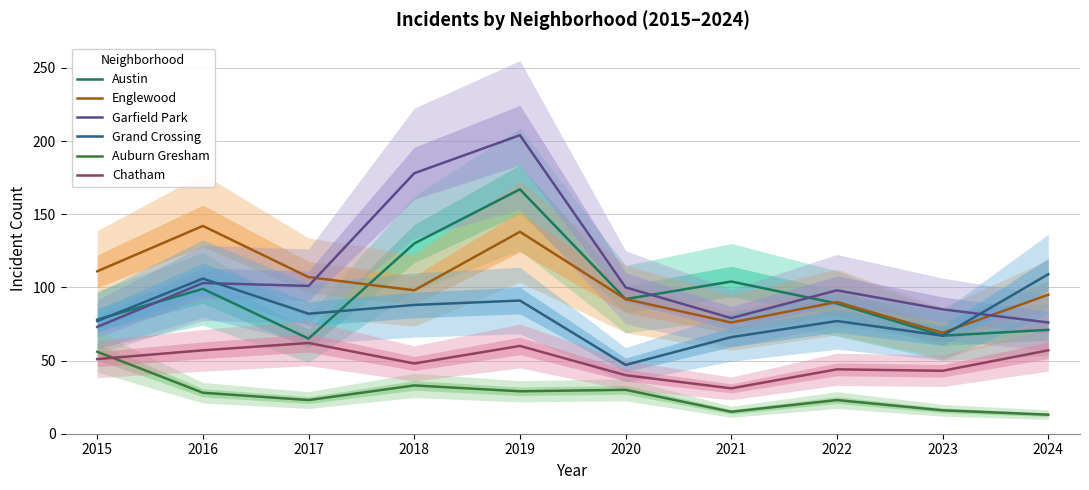

Reading left to right, what are all the values shown in this chart?

Austin: 78	99	65	130	167	92	104	89	67	71
Englewood: 111	142	107	98	138	92	76	90	69	95
Garfield Park: 73	103	101	178	204	100	79	98	85	76
Grand Crossing: 77	106	82	88	91	47	66	77	67	109
Auburn Gresham: 56	28	23	33	29	30	15	23	16	13
Chatham: 51	57	62	48	60	40	31	44	43	57